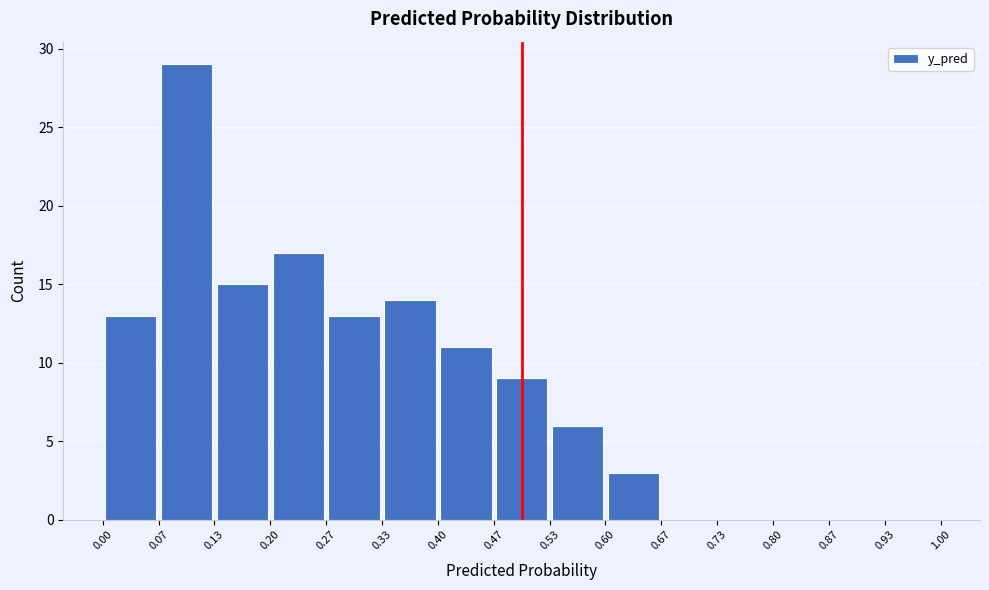

Which range on the x-axis has the tallest bar?

0.07 to 0.13